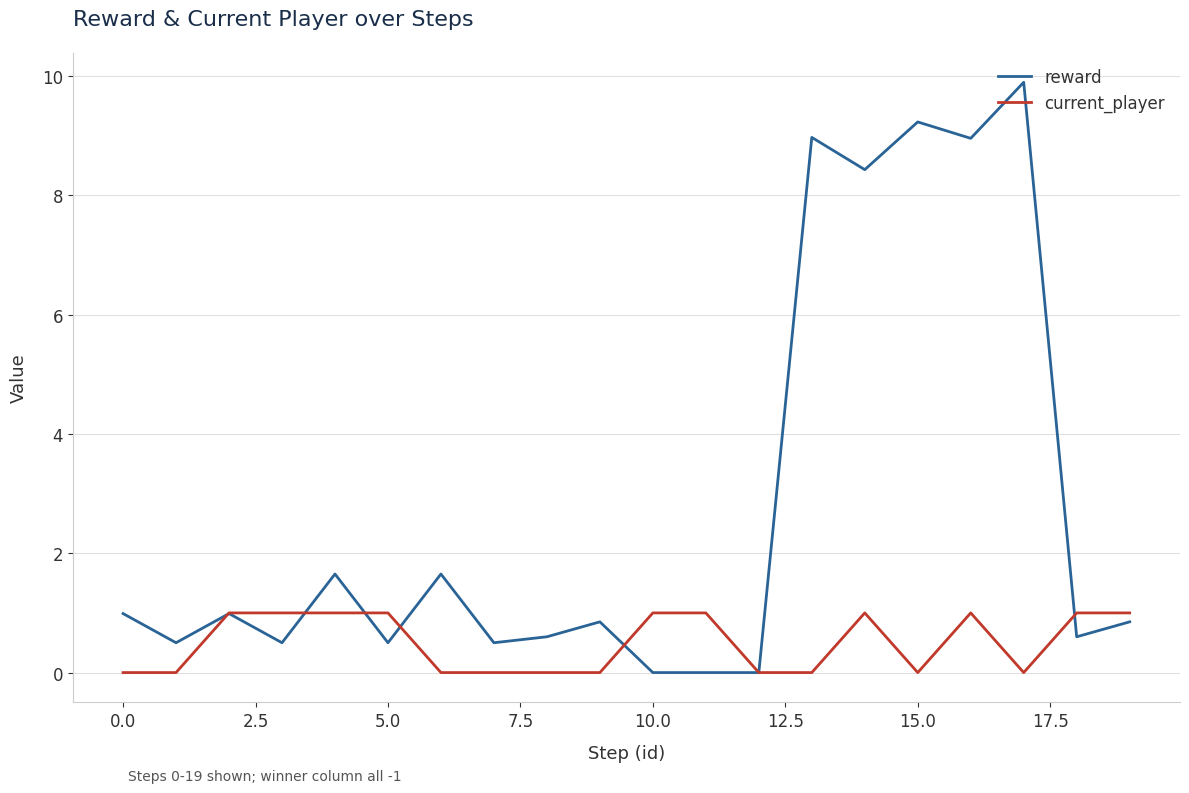

Which series has the largest range (max minus min)?

reward